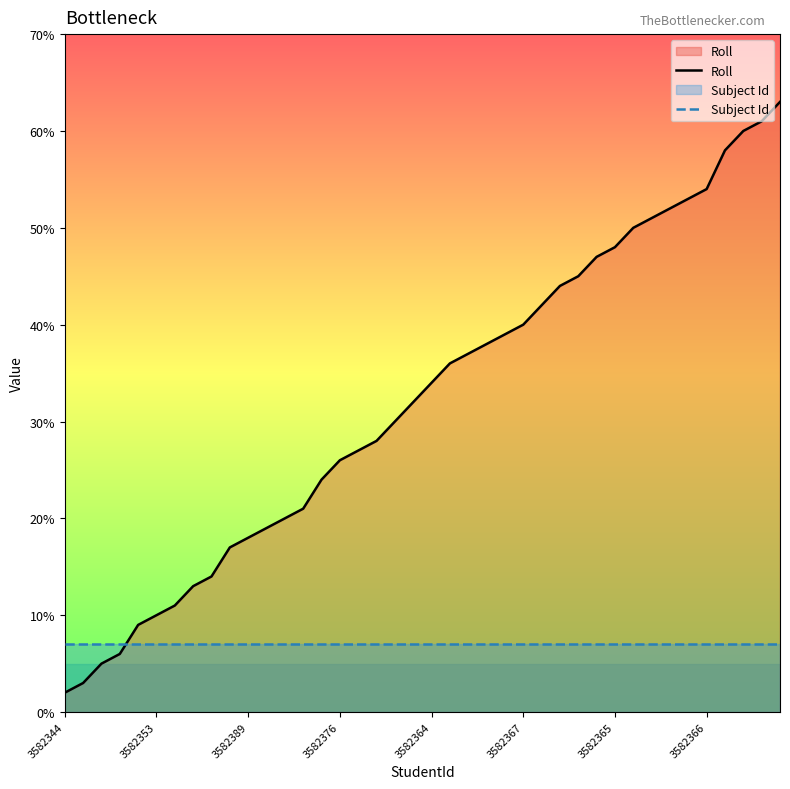

How many data points does each series have?

40